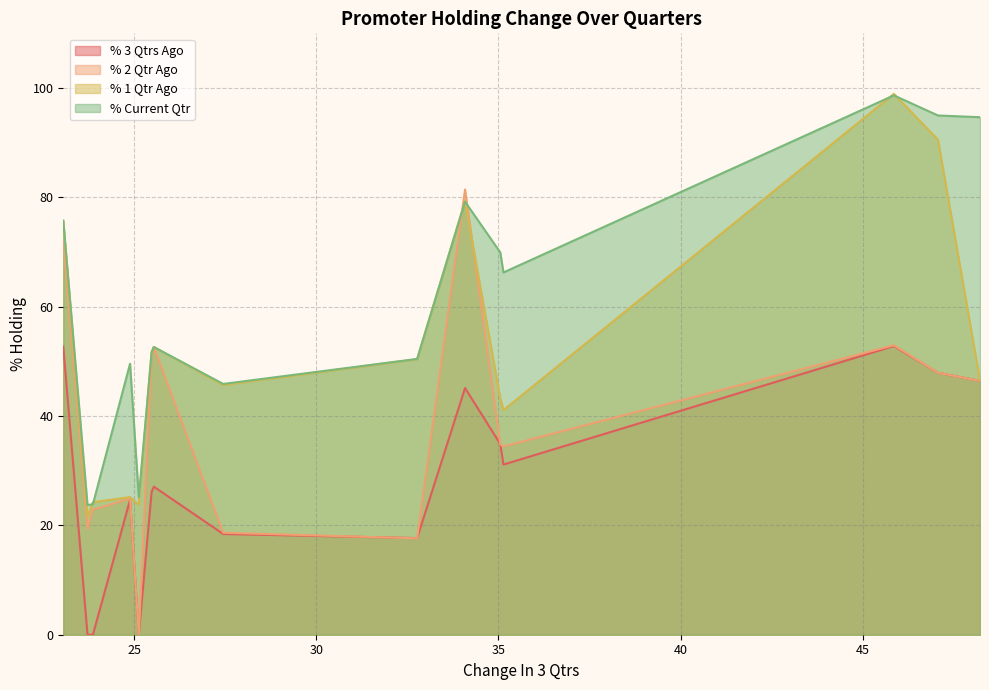

True or false: % Current Qtr and % 3 Qtrs Ago cross at least once.

False